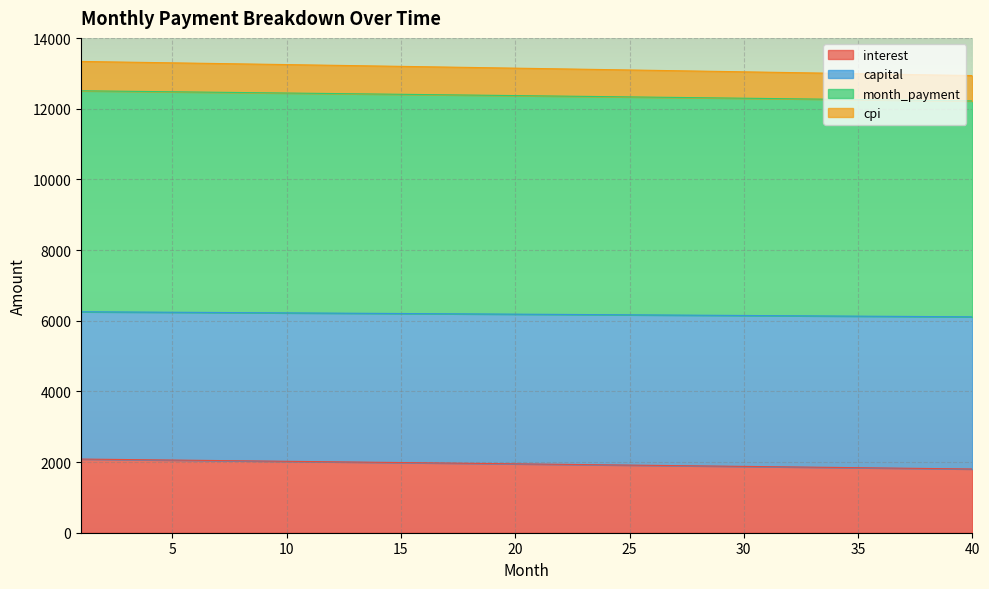

What is the maximum value for interest?

2085.1